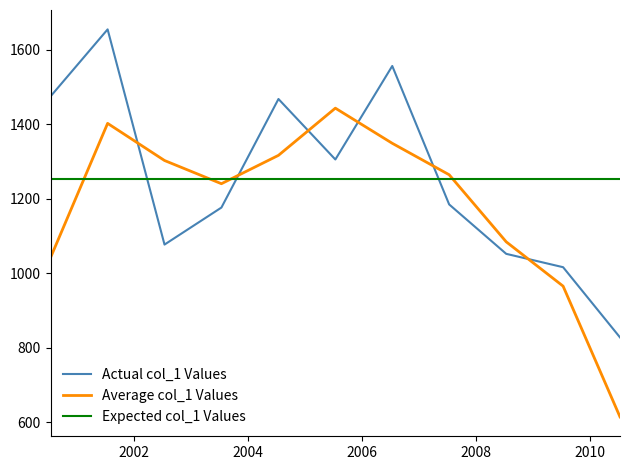

What is the sum of the values at 2005-07-15 and 2010-07-15?

2132.9